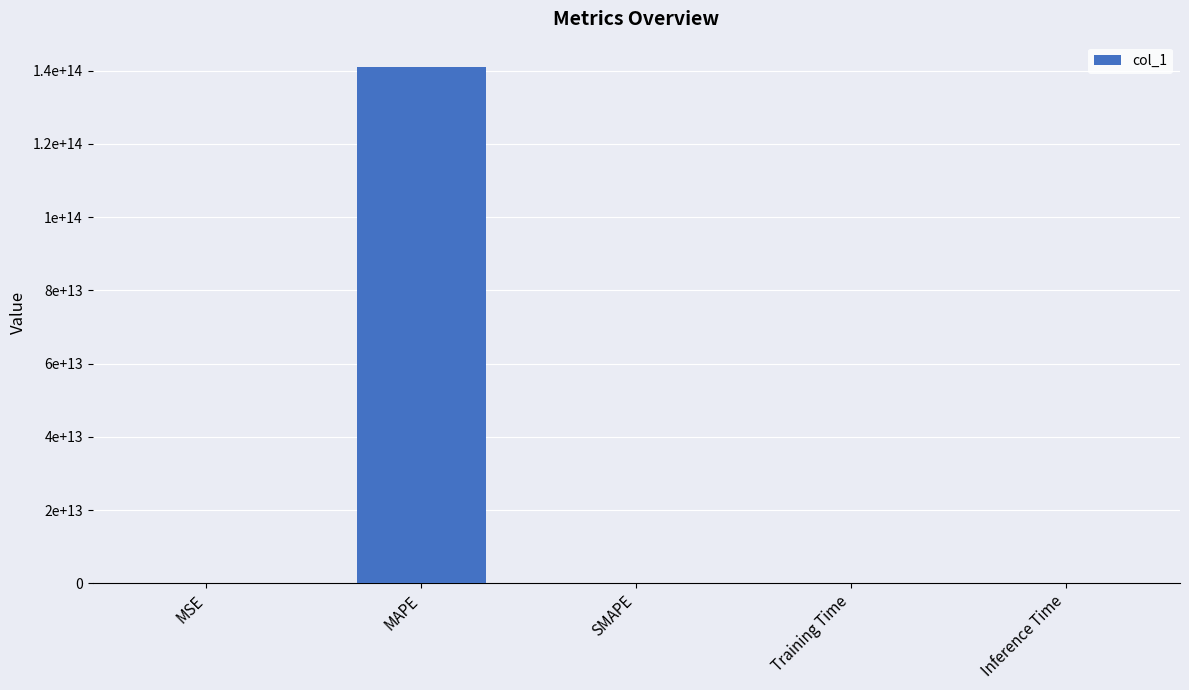

Between SMAPE and Training Time, which is larger?

Training Time